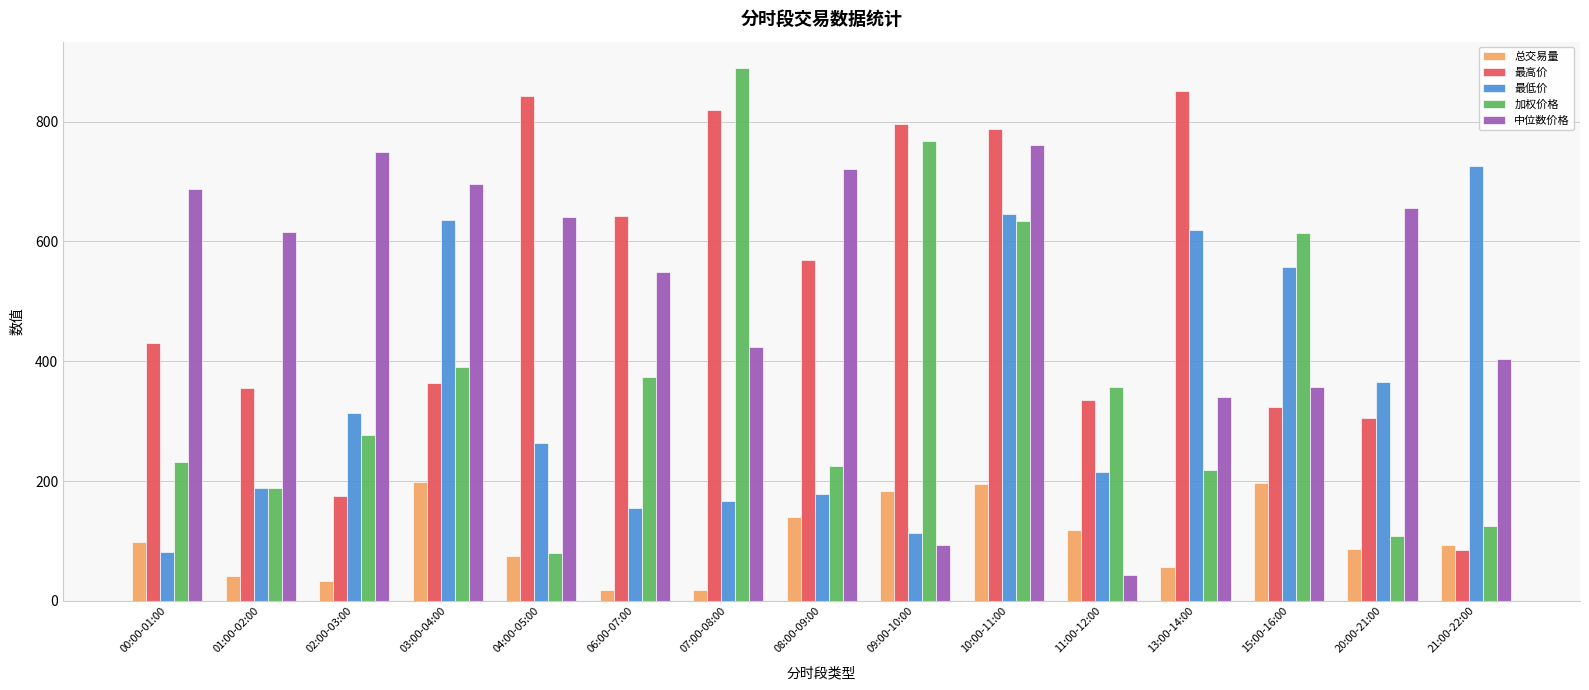

What is the difference between the highest and lowest values at 09:00-10:00?

702.2